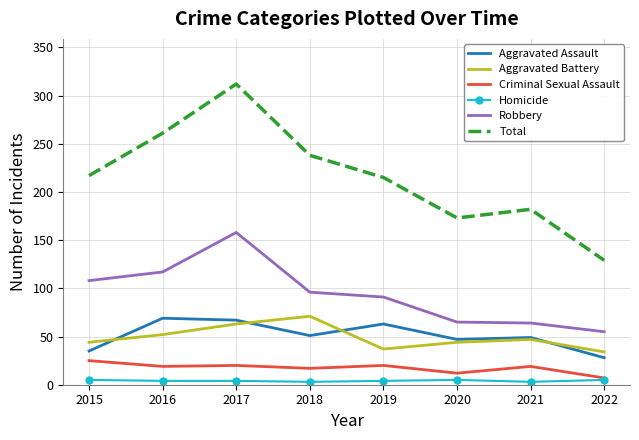

What is the total value across all series at 2015?

434